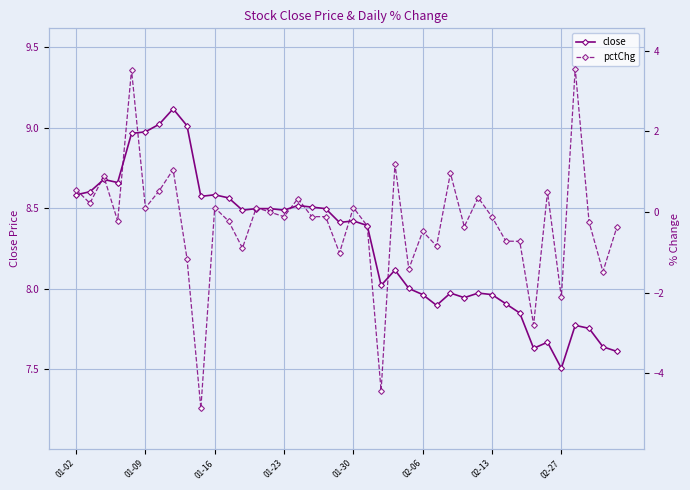

What is the difference between the maximum and minimum values in the pctChg series?

8.4